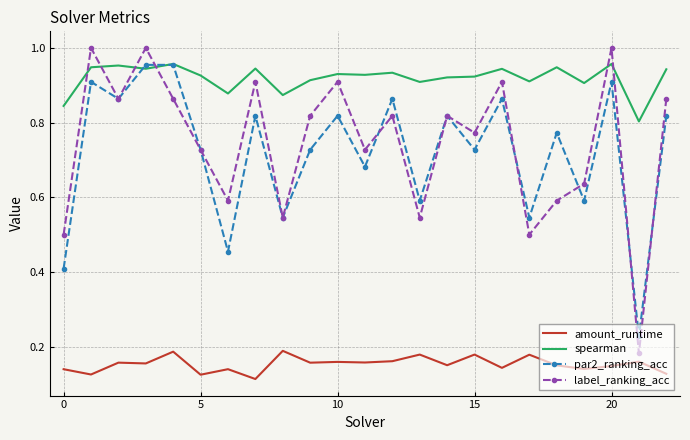

True or false: spearman and amount_runtime intersect in this chart.

False